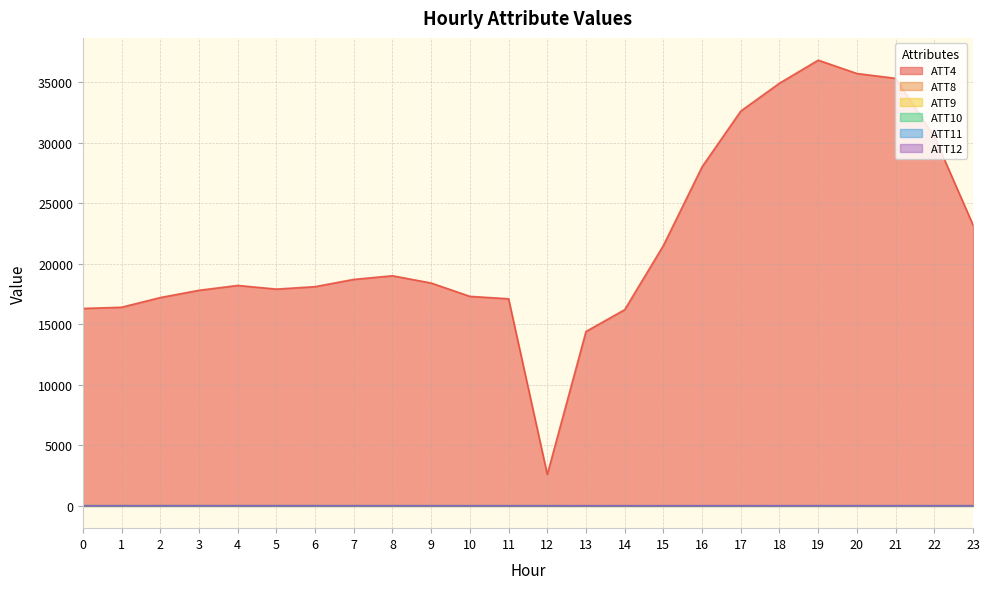

How many lines are shown in the chart?

6